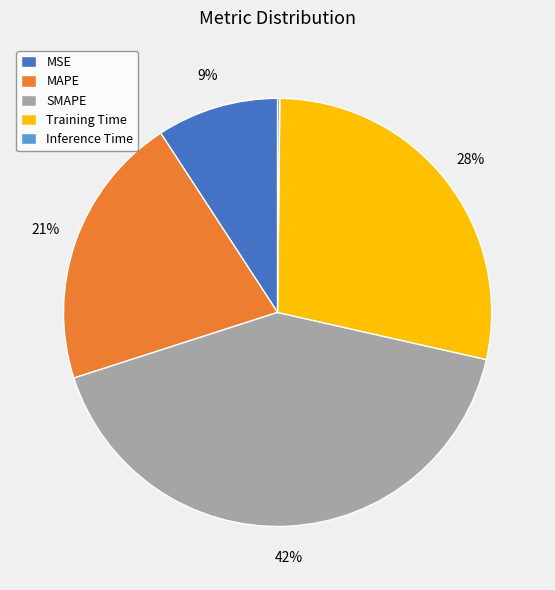

Is it true that SMAPE is 42% of the pie?

True